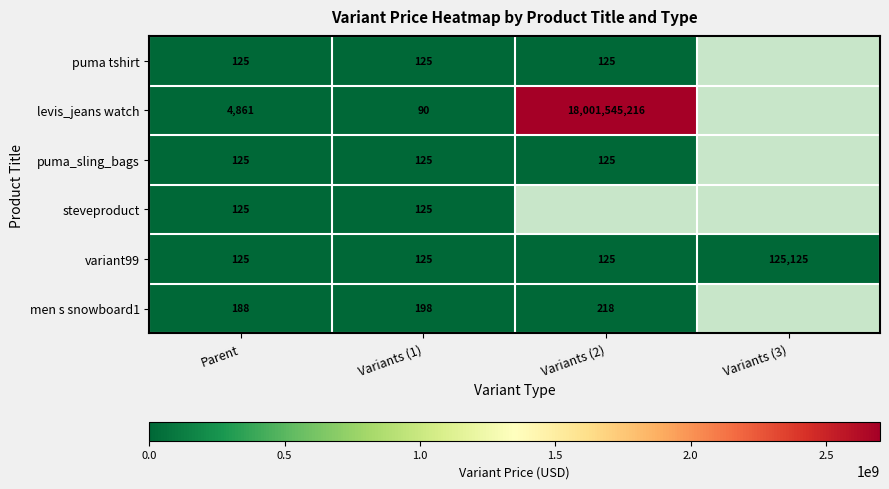

Is the value of puma_sling_bags at Variants (2) greater than the value of men s snowboard1 at Variants (2)?

No